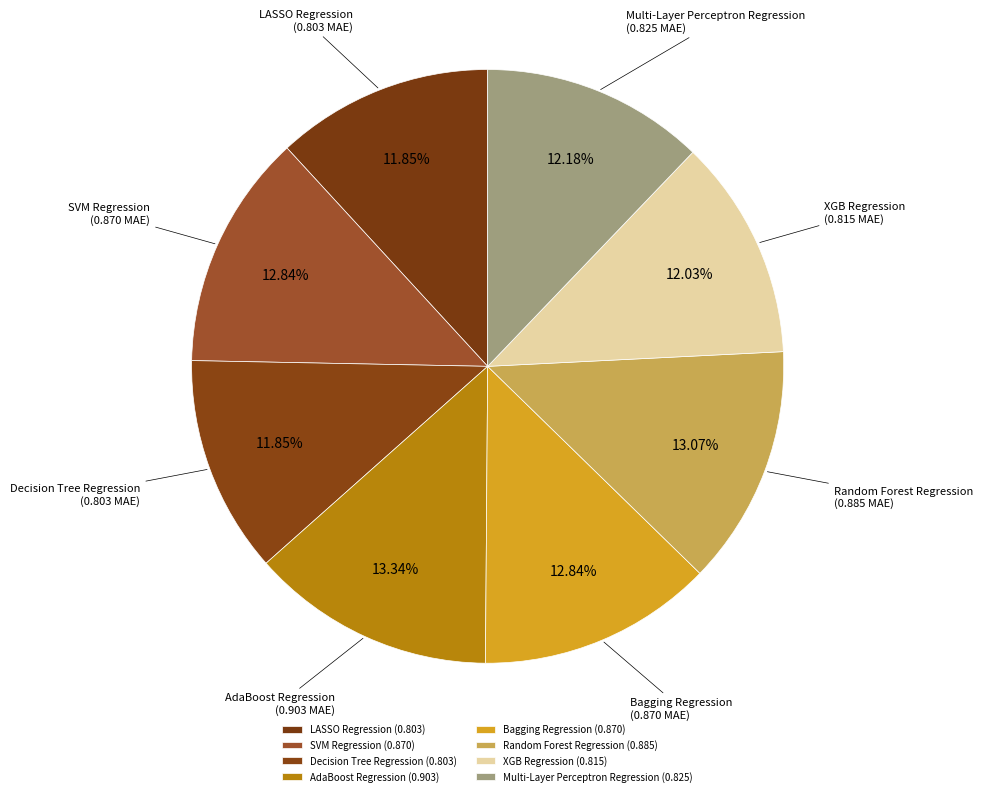

Which has a higher value, Multi-Layer Perceptron Regression or SVM Regression?

SVM Regression